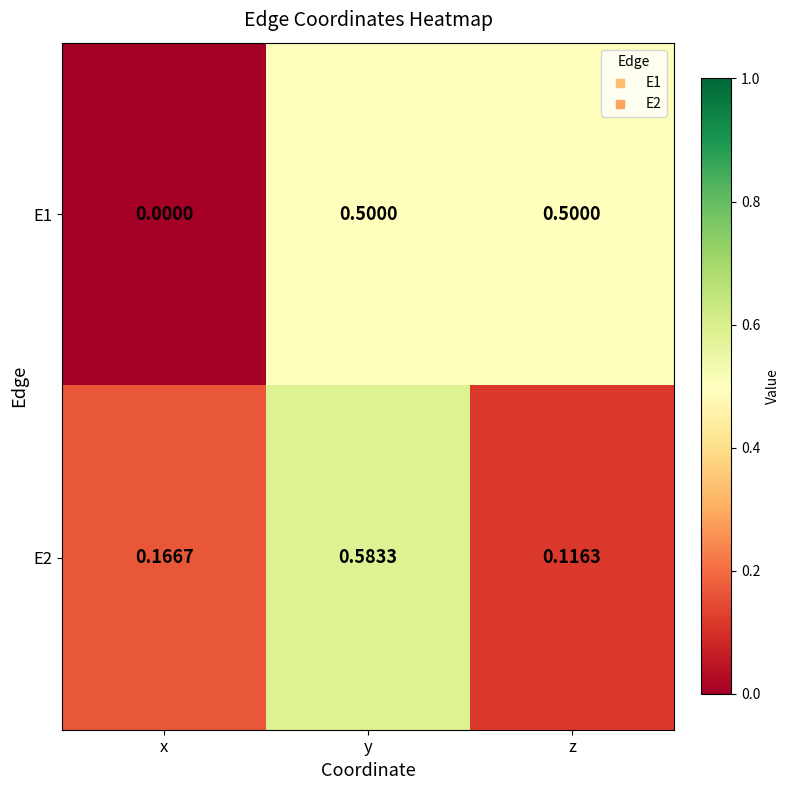

At which label does E2 reach its minimum?

z